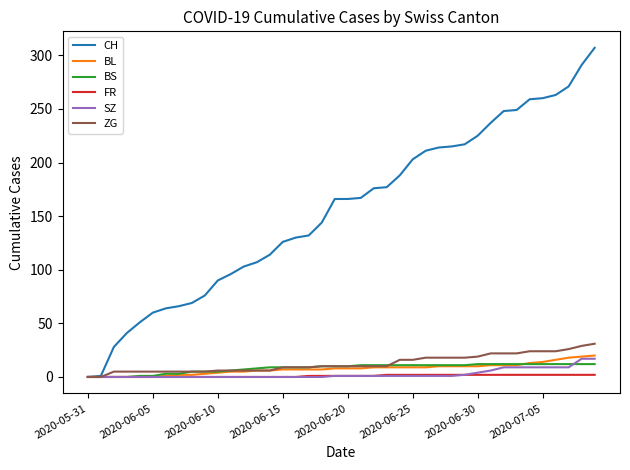

Which series has the widest spread of values?

CH